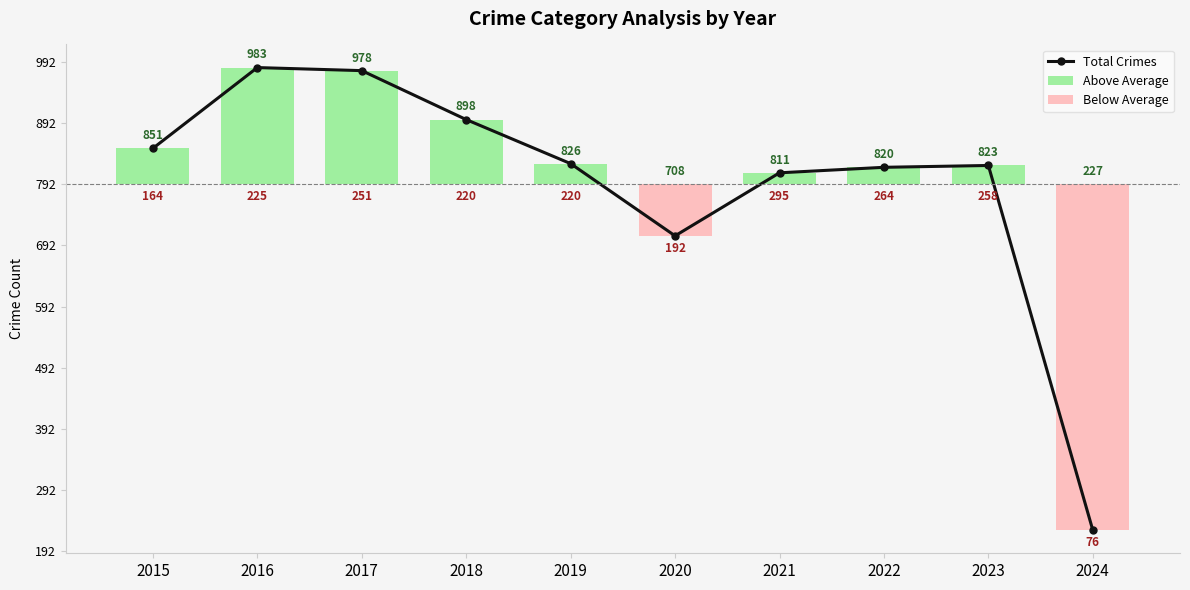

What value does the Total Crimes series have at 2024?

-565.5